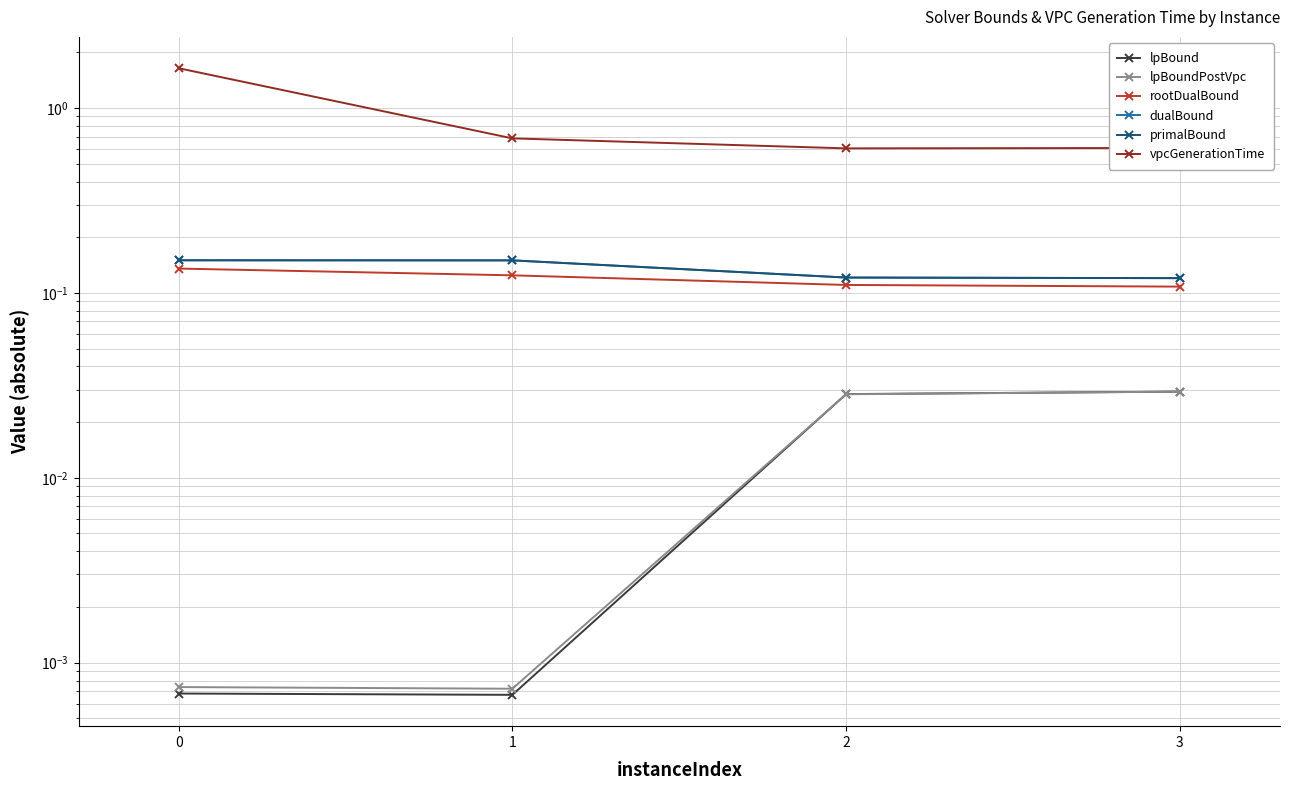

How many lines are shown in the chart?

6